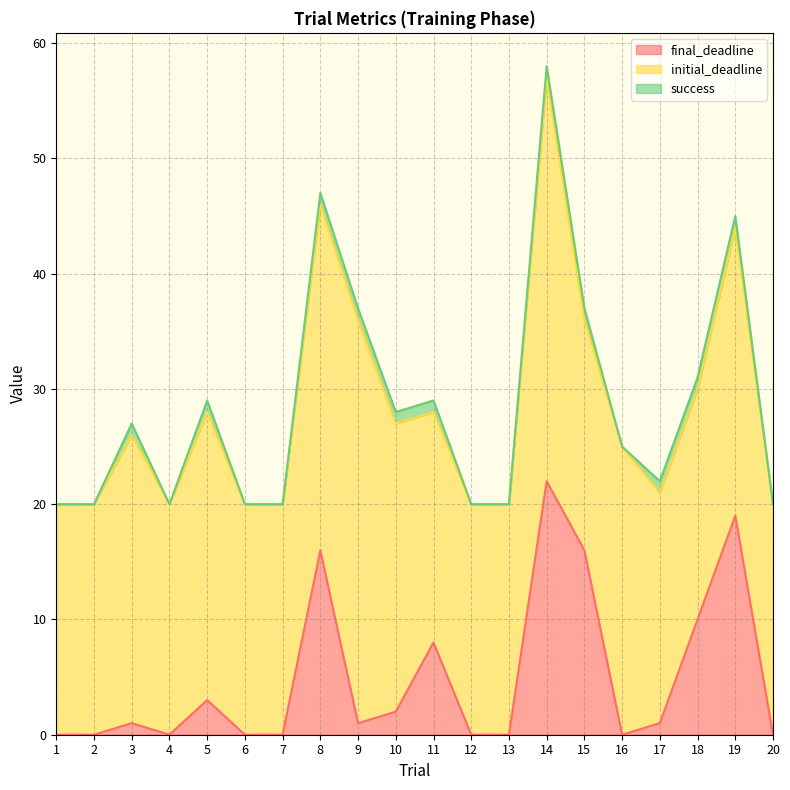

Does the chart display data point markers on the line(s)?

No